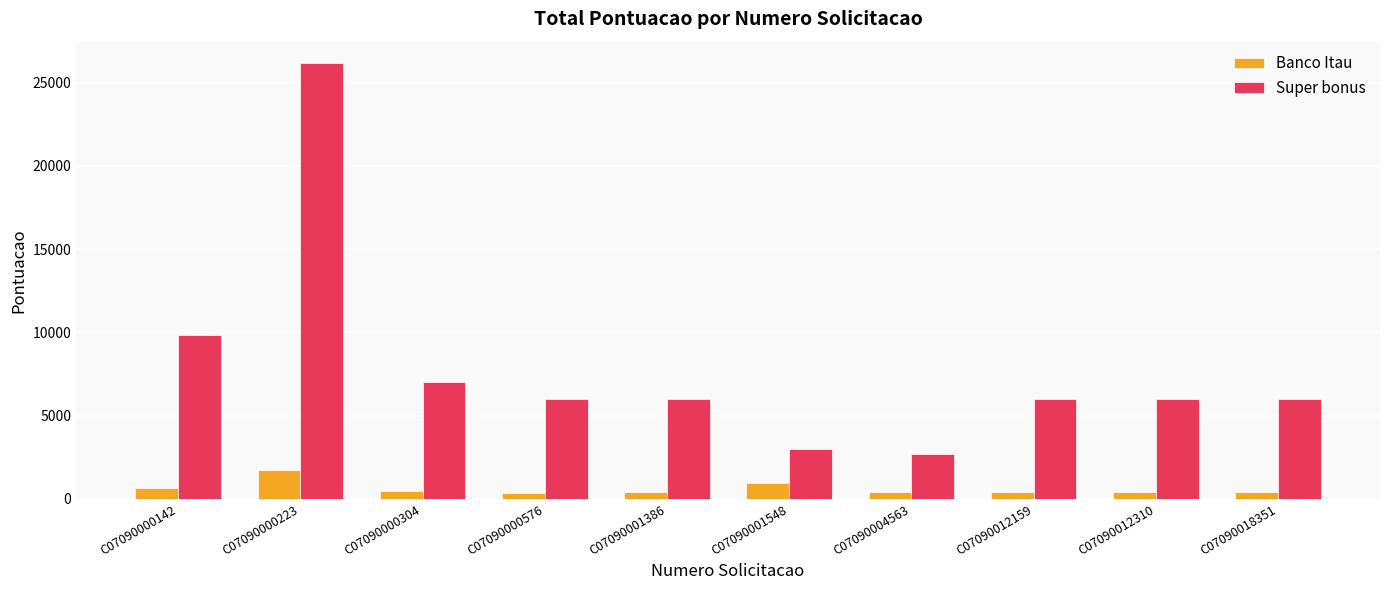

What is the sum of all Banco Itau values?

6164